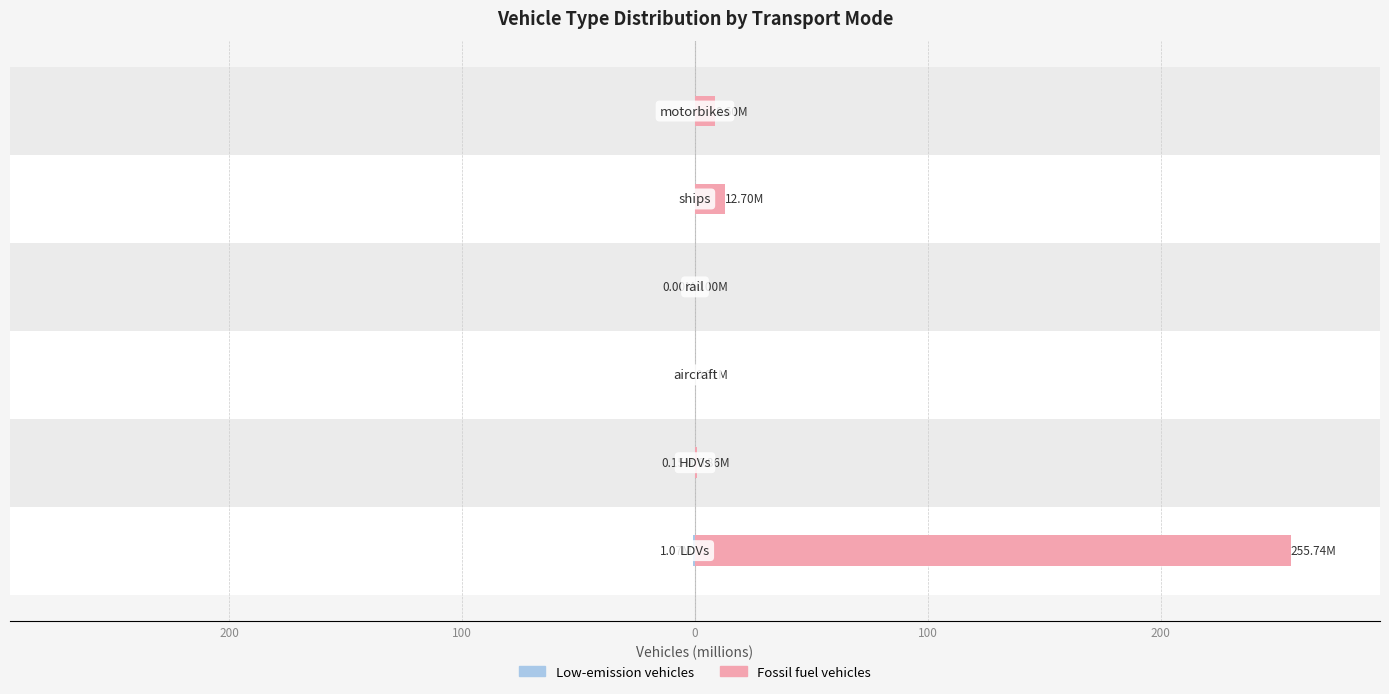

What is the value of the Low-emission vehicles bar at the 2nd from the left?

-0.2